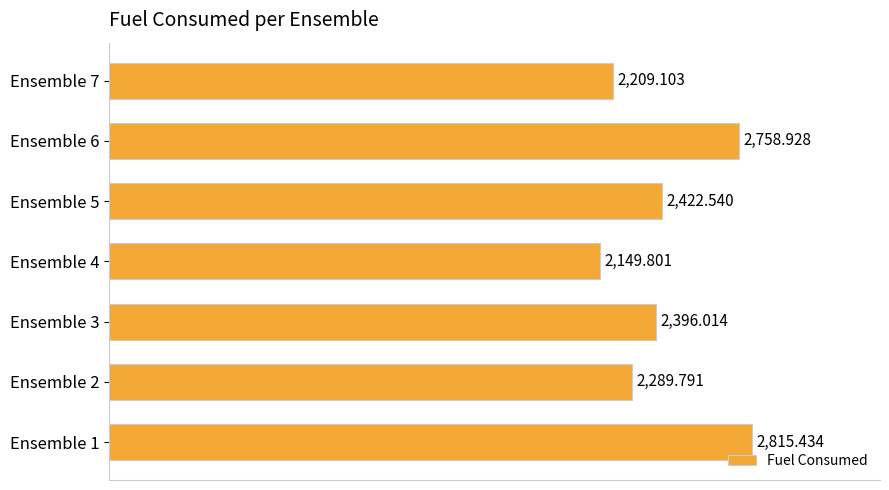

What is the greatest value displayed?

2815.4